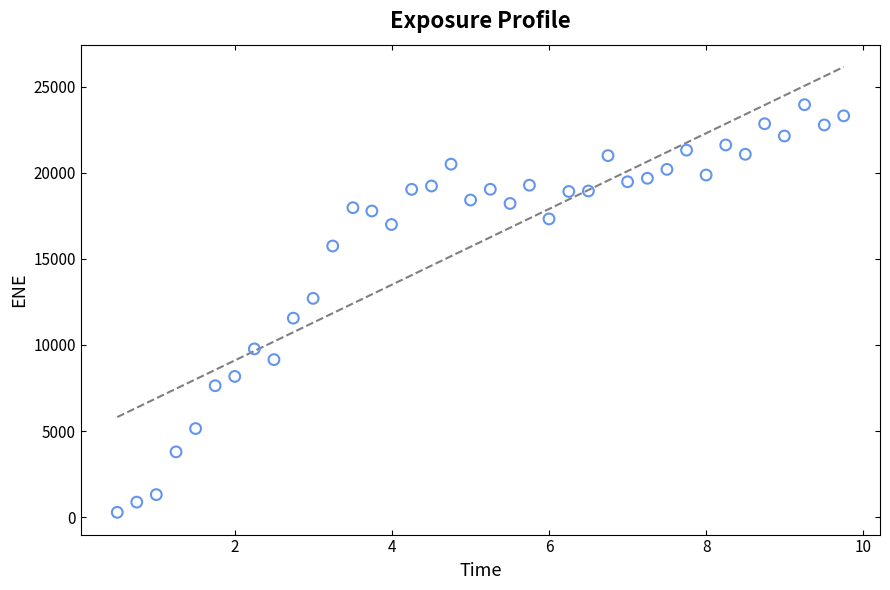

What is the range of Y values (max minus min)?

23678.3